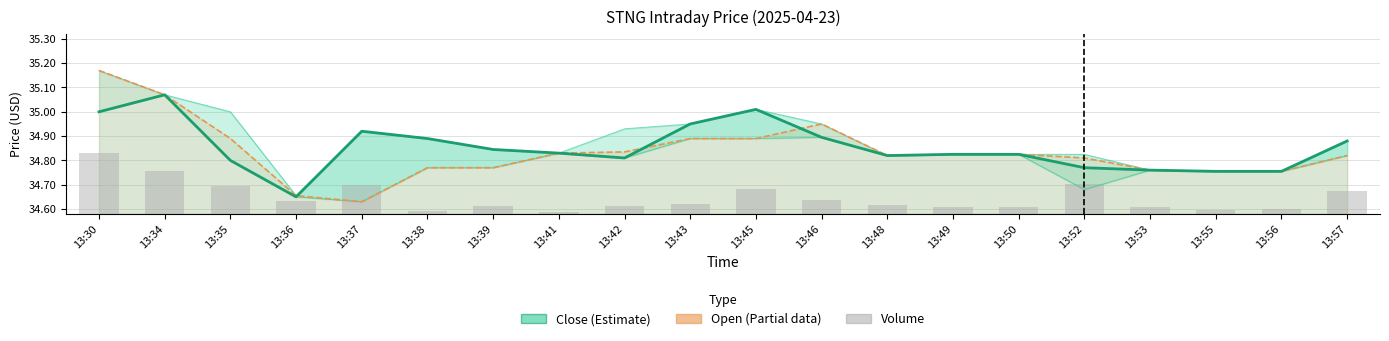

What is the lowest value of the Open (Partial) series?

34.6